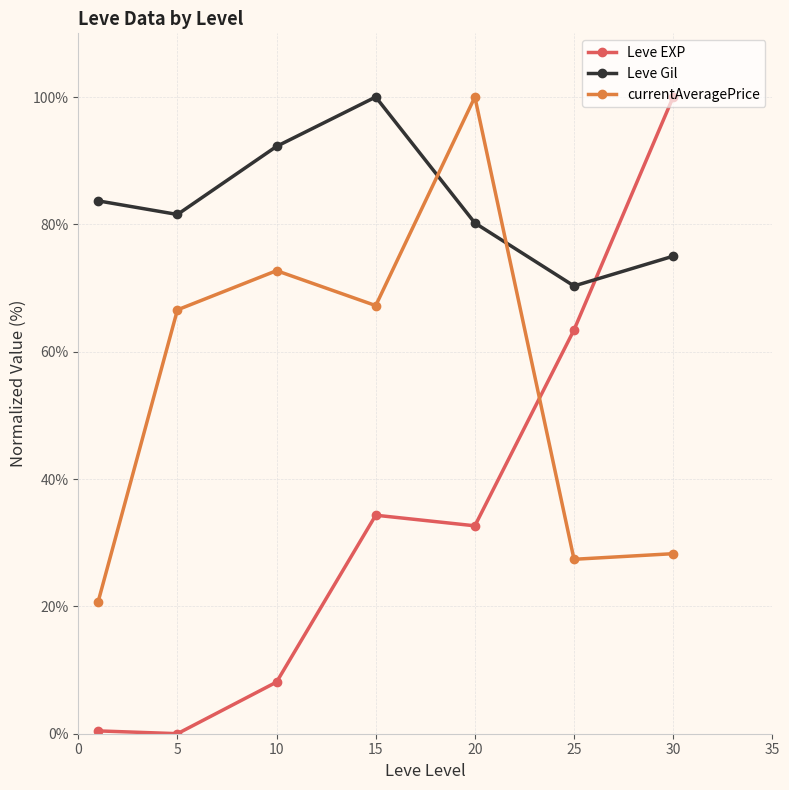

In Leve Gil, how many points are higher than both neighbors (excluding endpoints)?

1